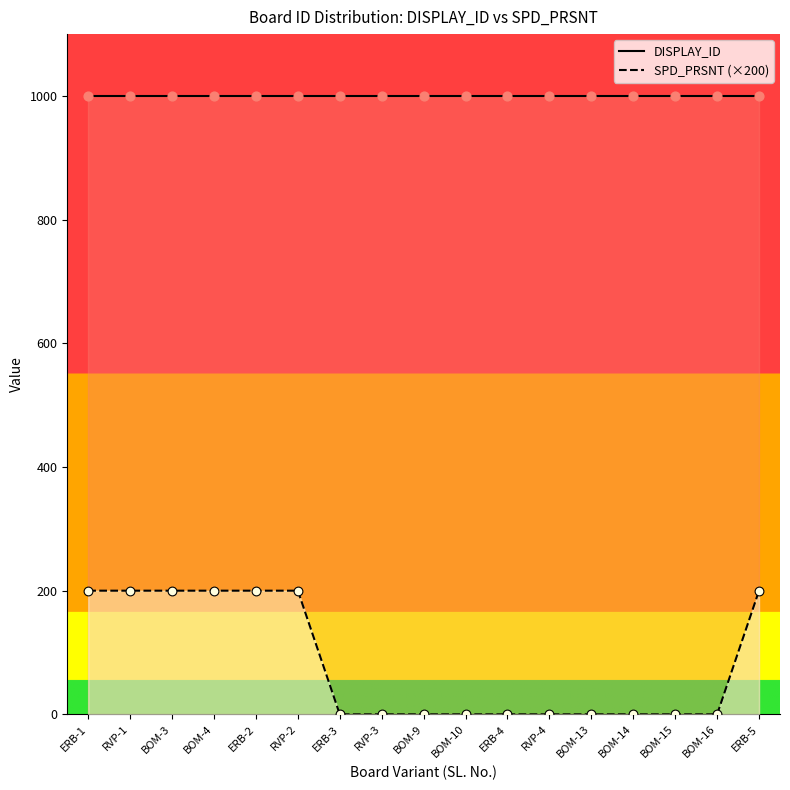

Approximately how many times larger is the value at BOM-3 compared to ERB-5?

1.0